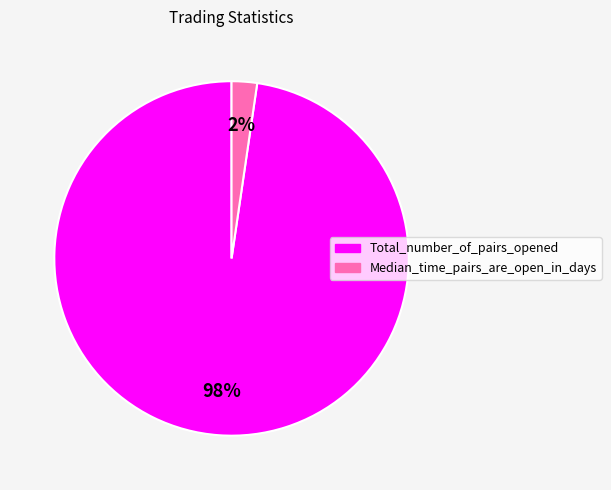

Do Median_time_pairs_are_open_in_days and Total_number_of_pairs_opened together represent more than half of the pie?

Yes